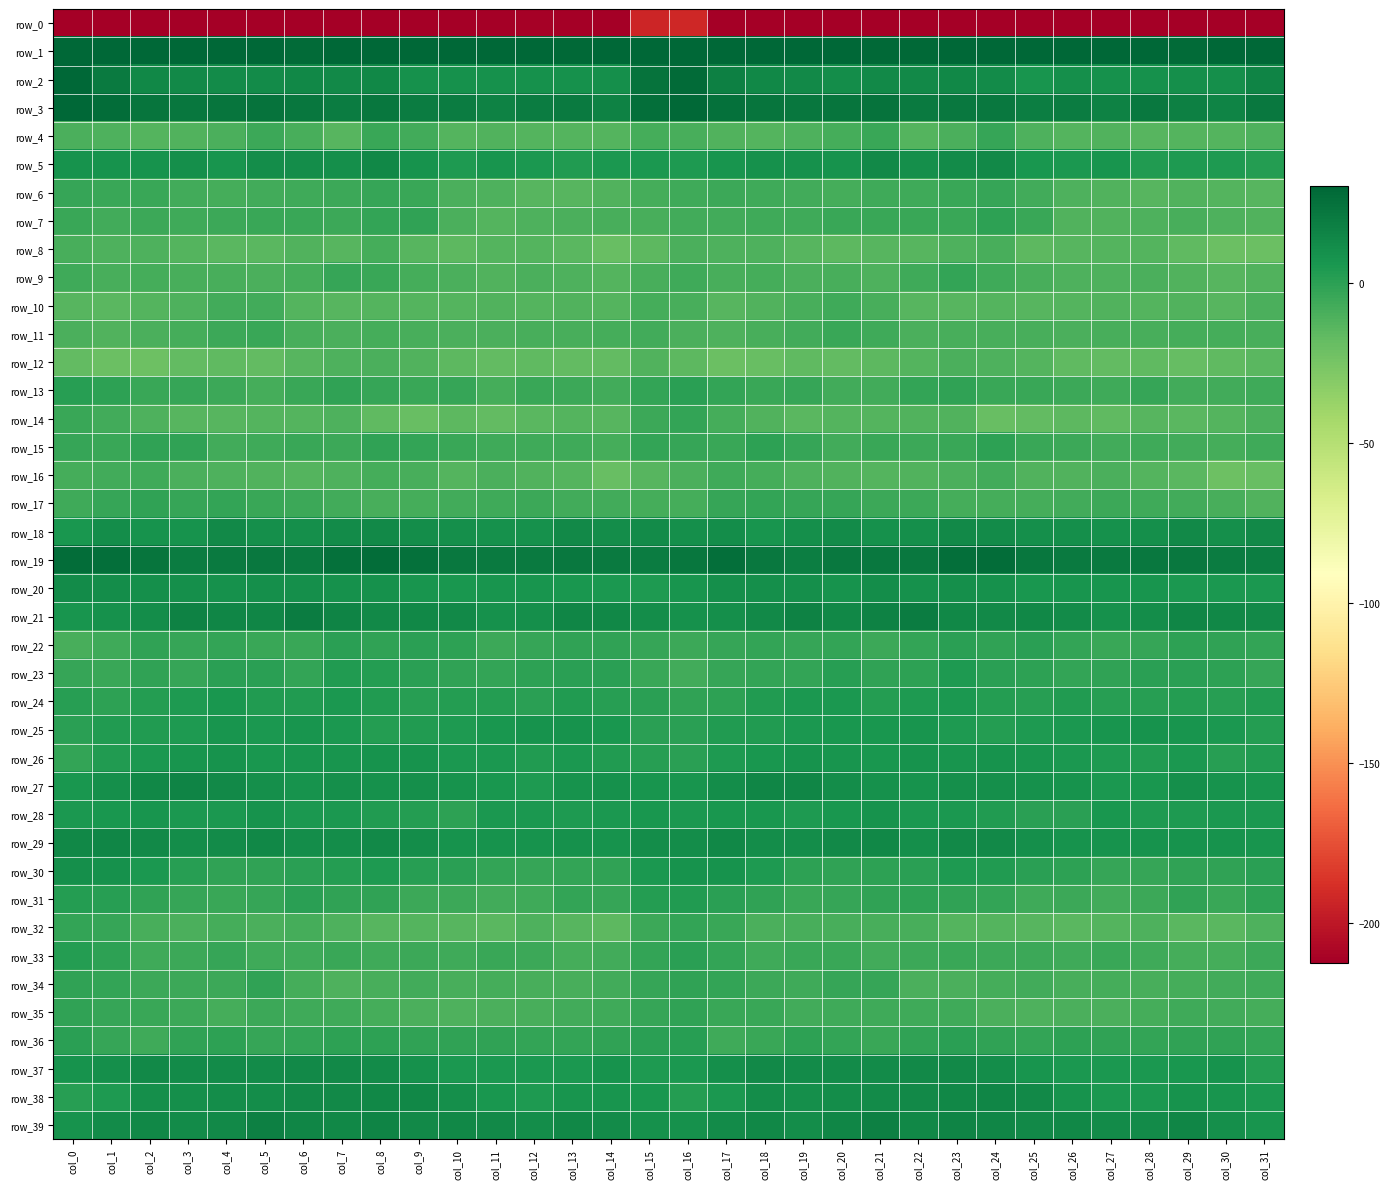

What is the difference between the highest and lowest values at col_20?

249.5